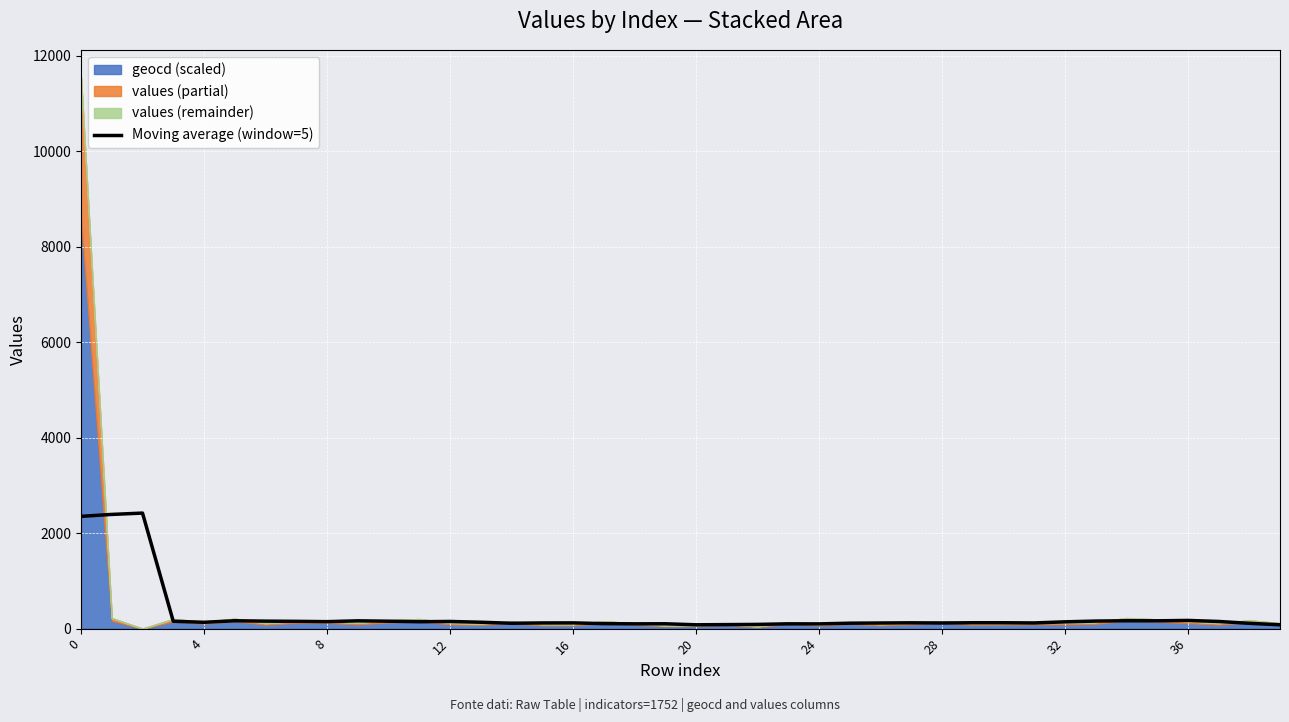

What is the value of the 25th point from the left?

156.8